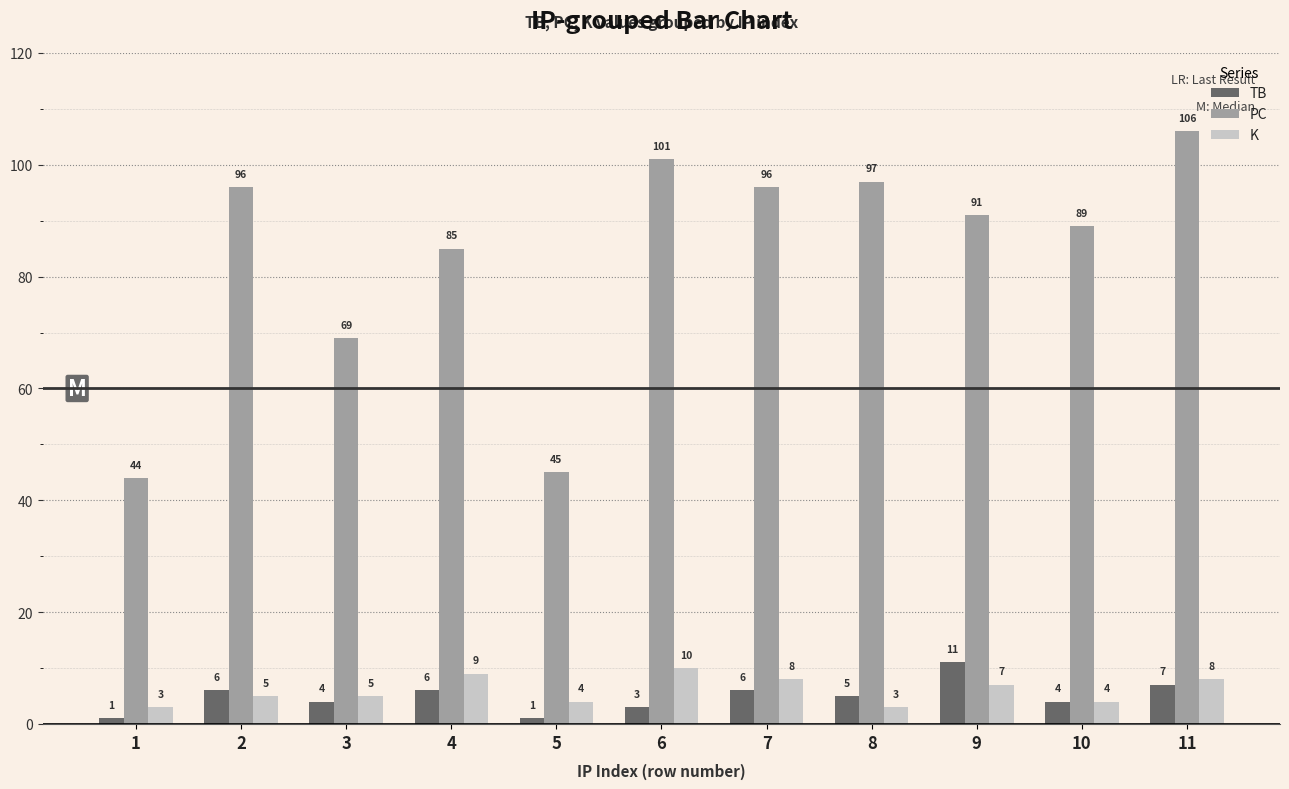

How many distinct data groups are displayed?

3